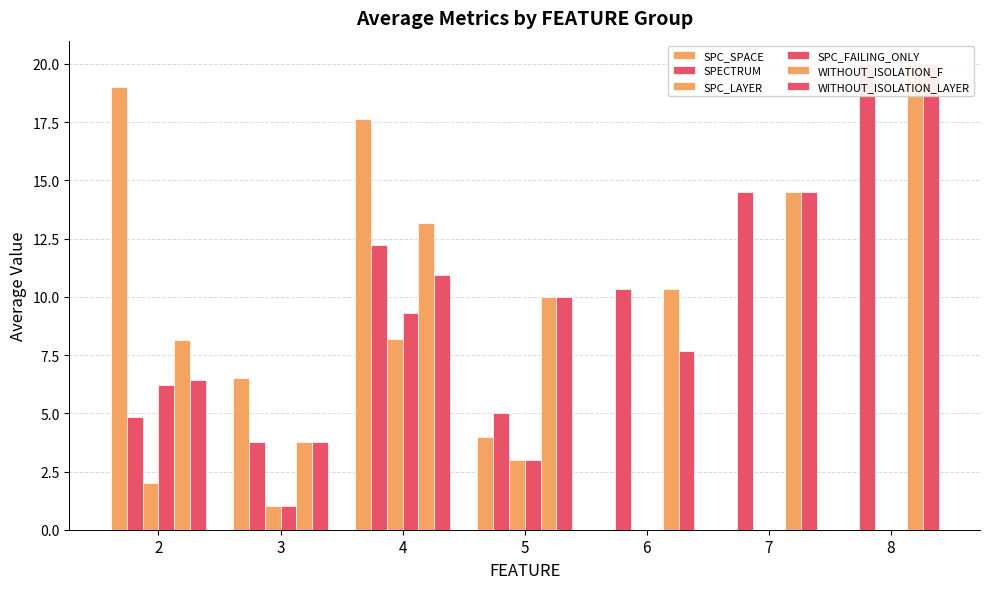

Which category has the lowest value in the SPC_SPACE series?

6